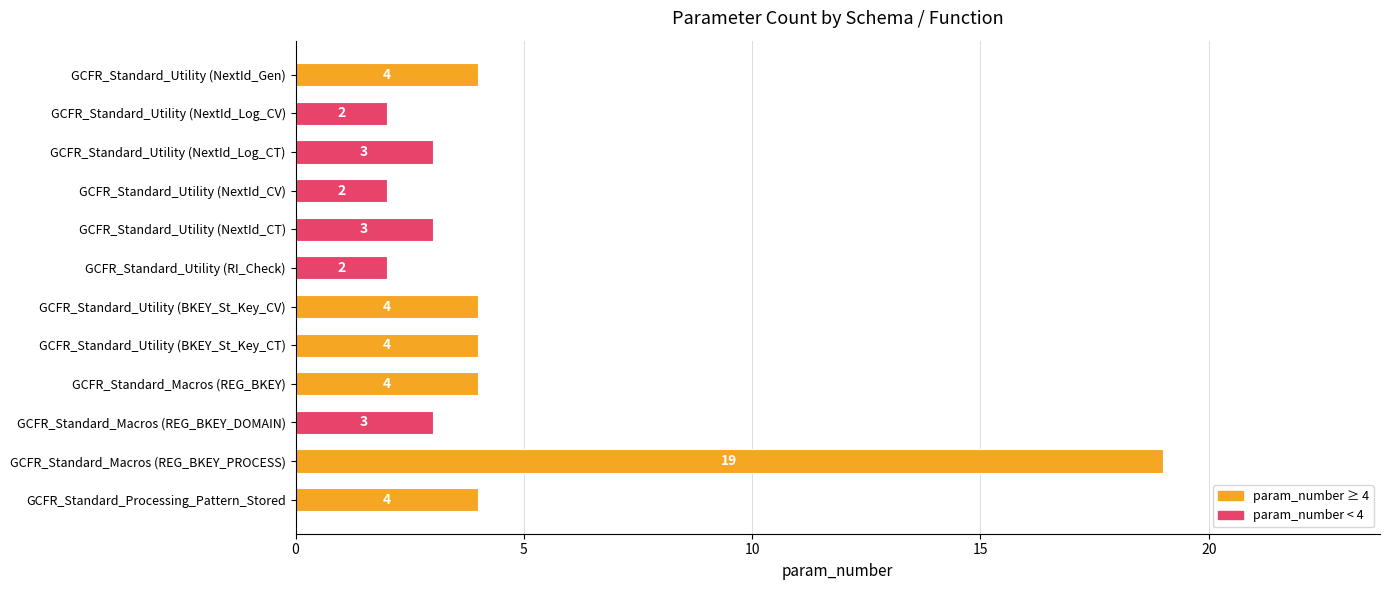

What is the sum of all values?

54